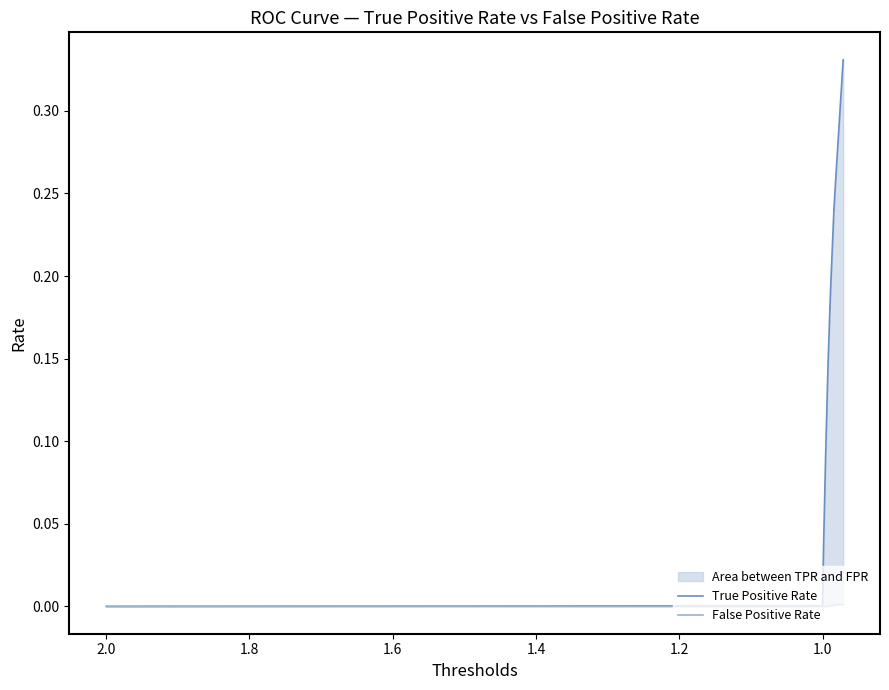

Does the chart display data point markers on the line(s)?

No